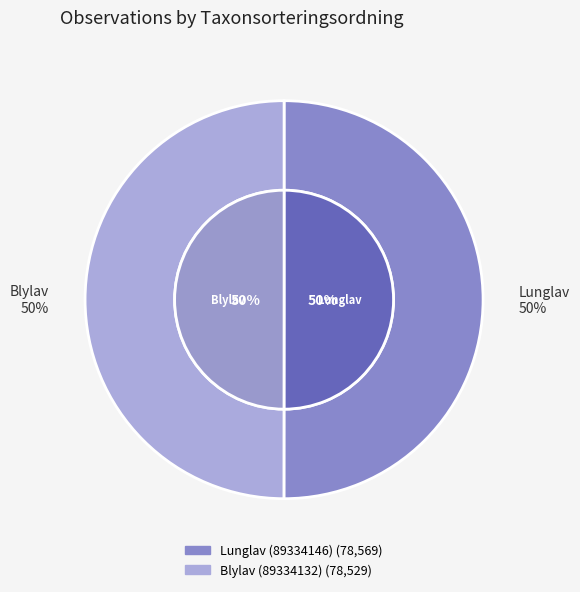

Does Lunglav (89334146) represent more than half of the total?

Yes